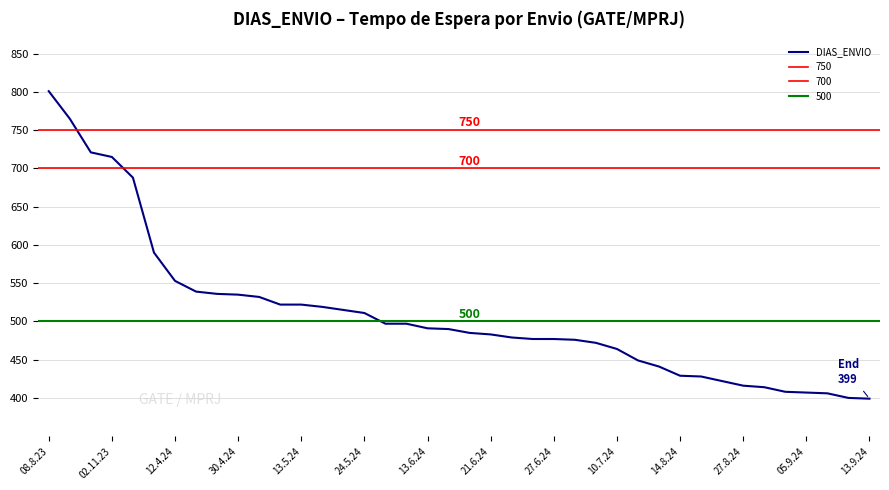

Which category has the highest value in the DIAS_ENVIO series?

08.8.23